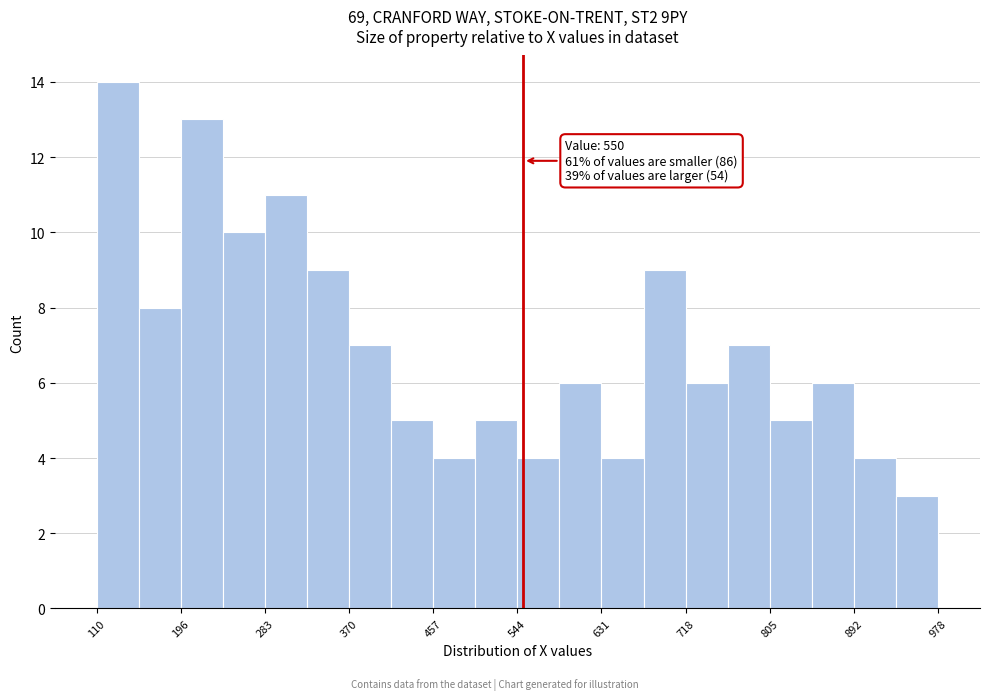

Over which range of the x-axis is the bar tallest?

110 to 150